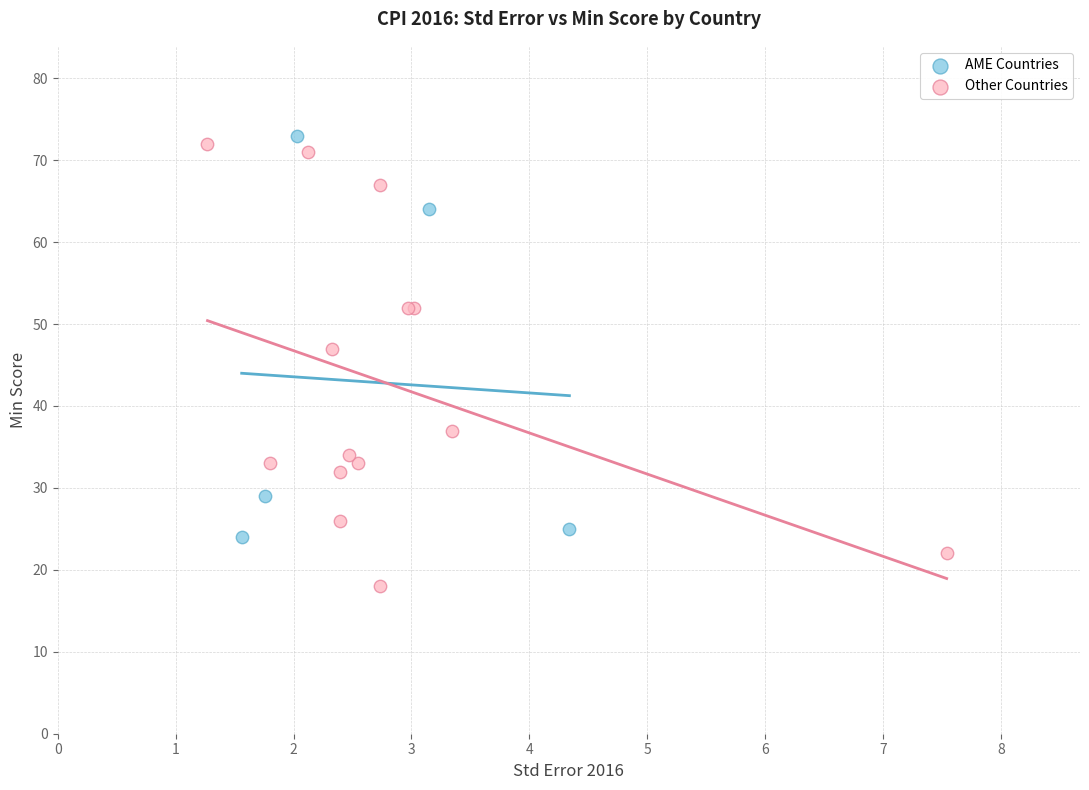

Which series reaches the maximum Y coordinate?

AME Countries